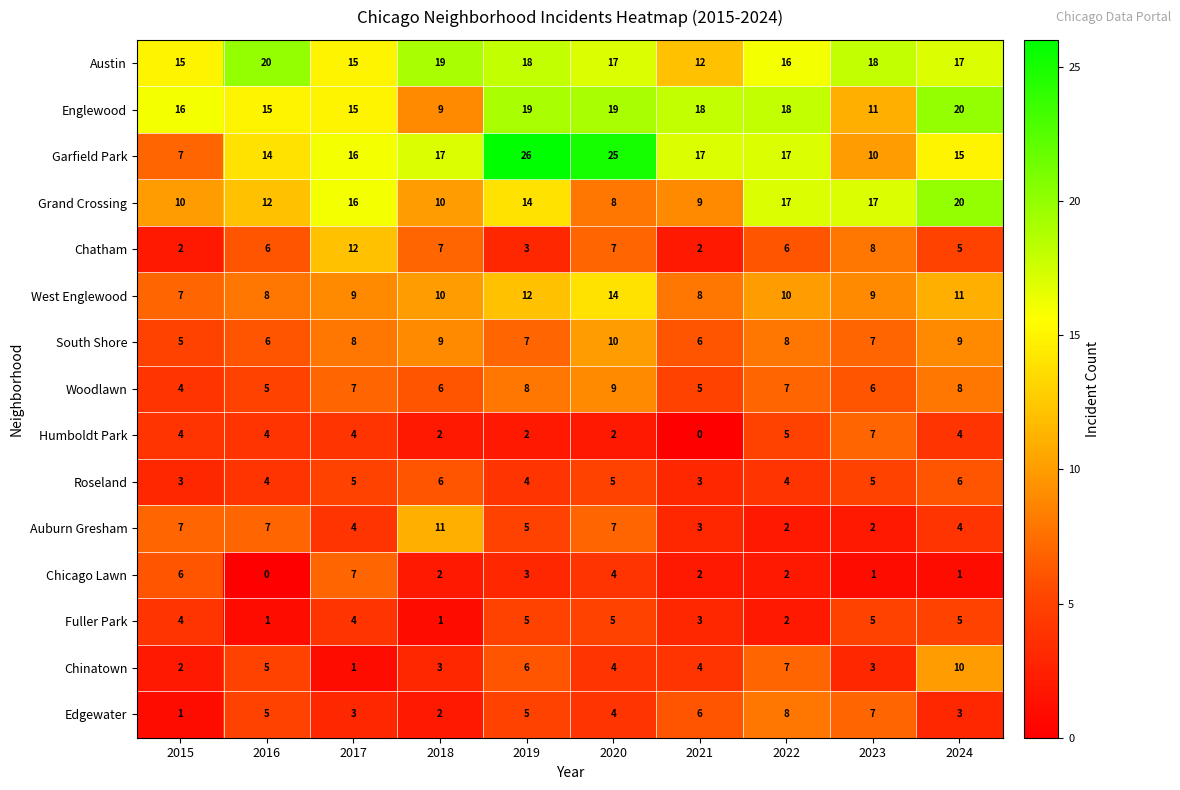

Which label corresponds to the largest value in the chart?

2019